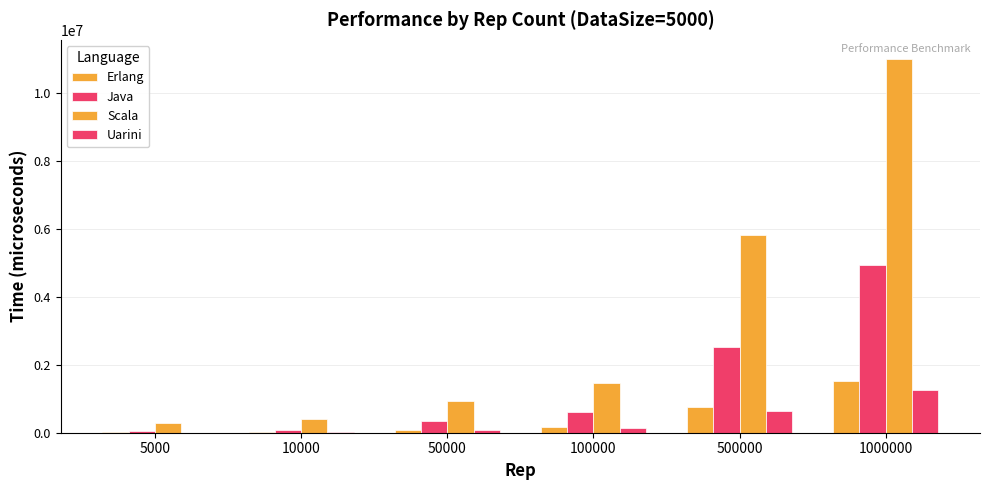

Rank the series by their maximum value, from lowest to highest.

Uarini, Erlang, Java, Scala